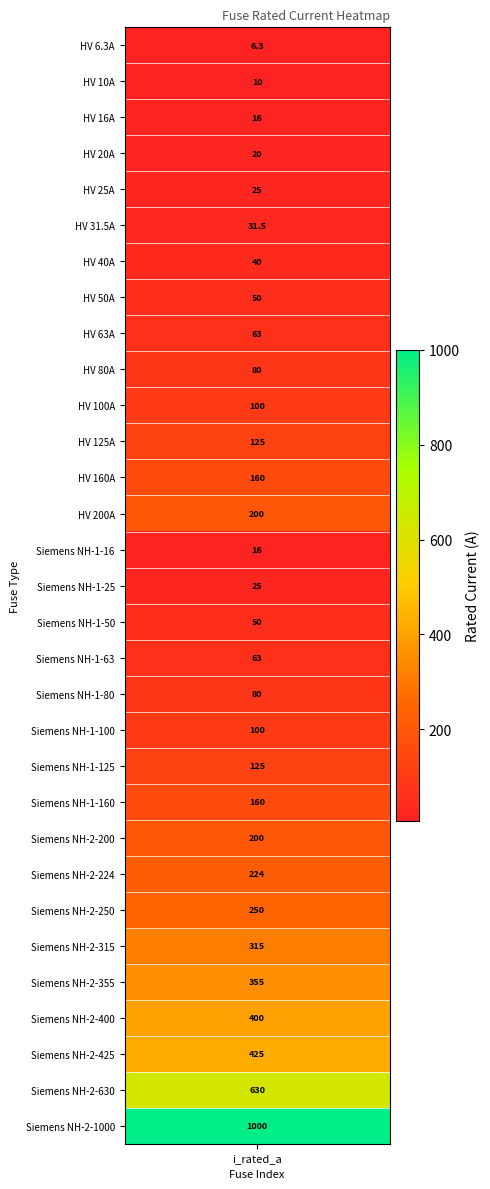

Reading right to left, extract all data points from this chart.

1000.0	630.0	425.0	400.0	355.0	315.0	250.0	224.0	200.0	160.0	125.0	100.0	80.0	63.0	50.0	25.0	16.0	200.0	160.0	125.0	100.0	80.0	63.0	50.0	40.0	31.5	25.0	20.0	16.0	10.0	6.3